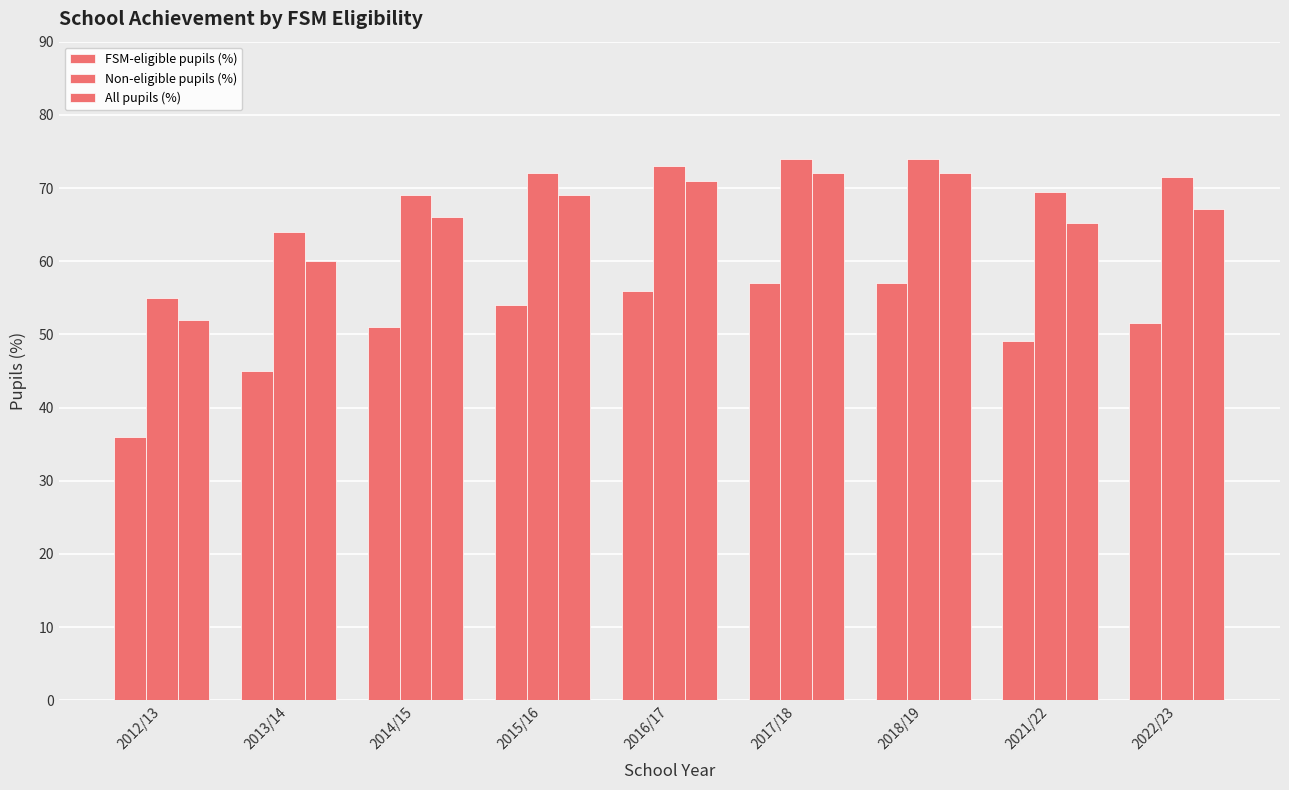

What is the label of the 2nd bar from the right?

2021/22